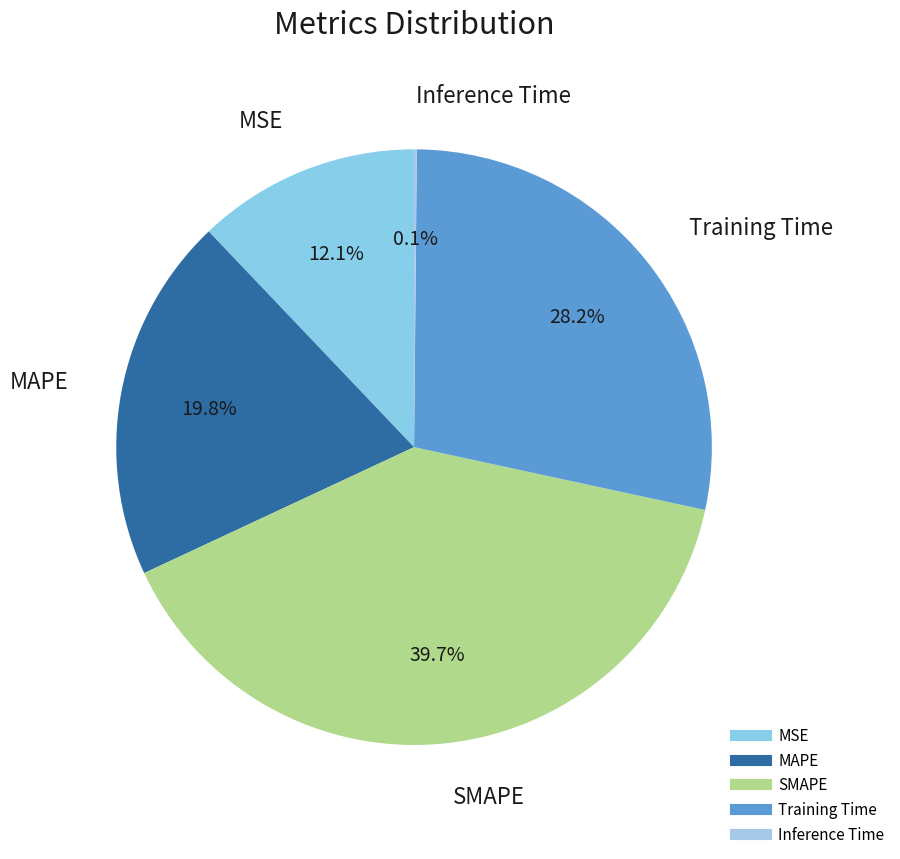

Is it true that SMAPE is 40% of the pie?

True